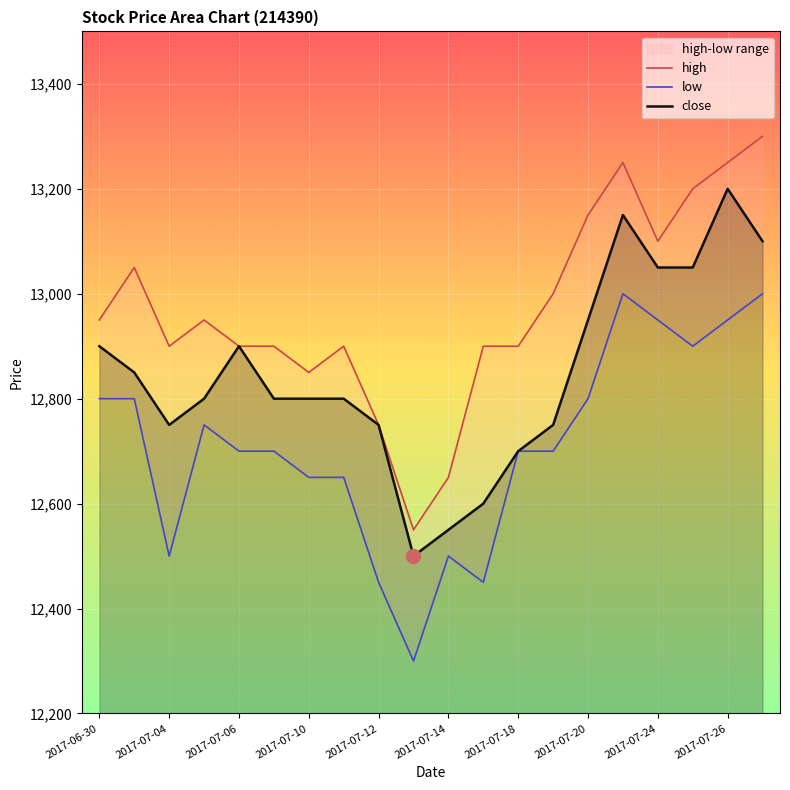

True or false: high and low cross at least once.

False